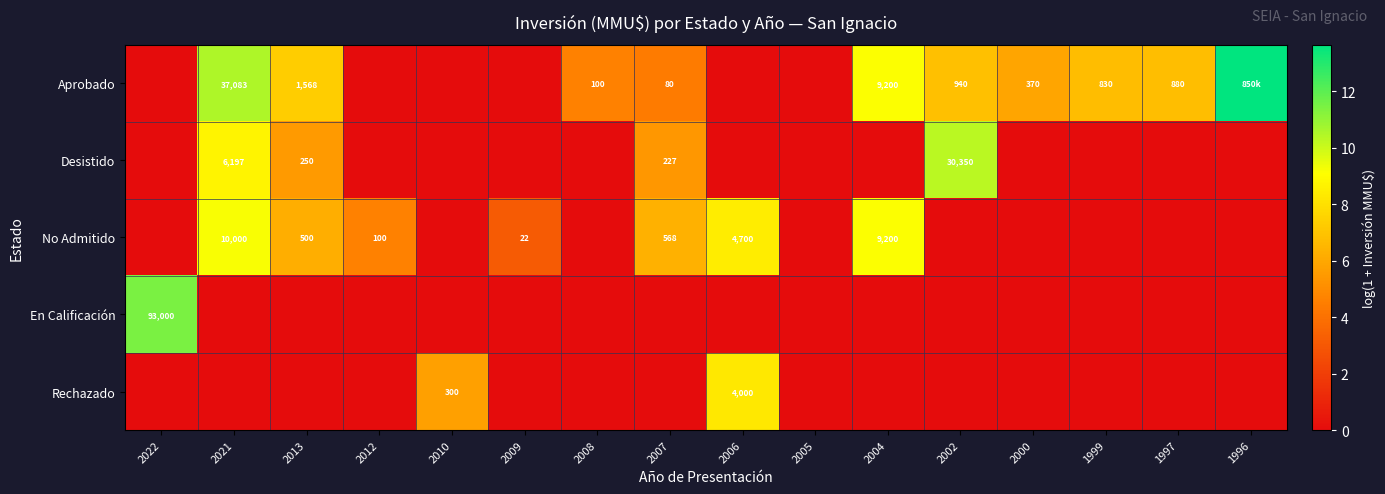

What is the approximate value of Aprobado at 2021?

10.5